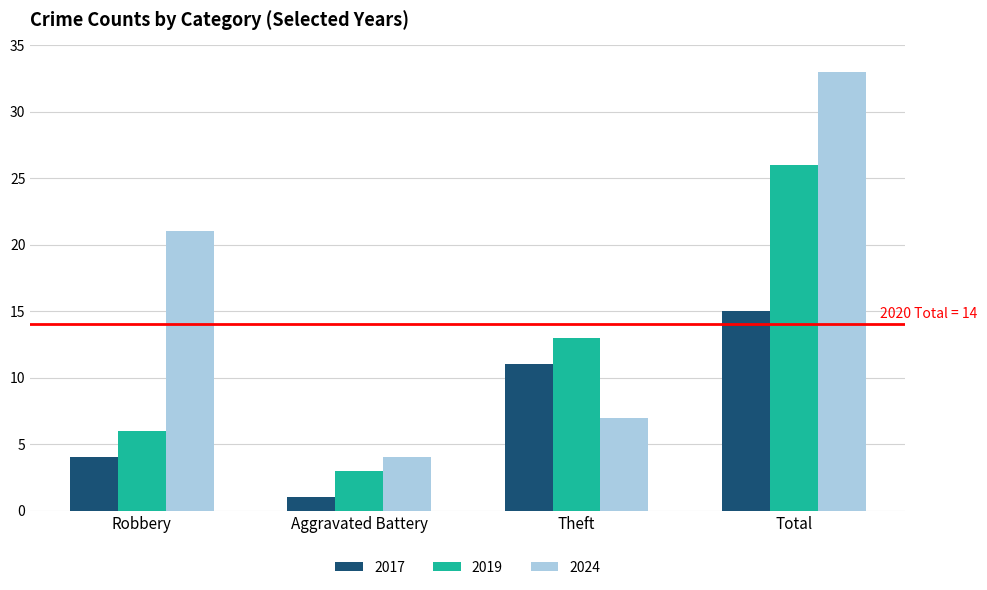

Reading left to right, extract all data points from this chart.

2017: 4	1	11	15
2019: 6	3	13	26
2024: 21	4	7	33